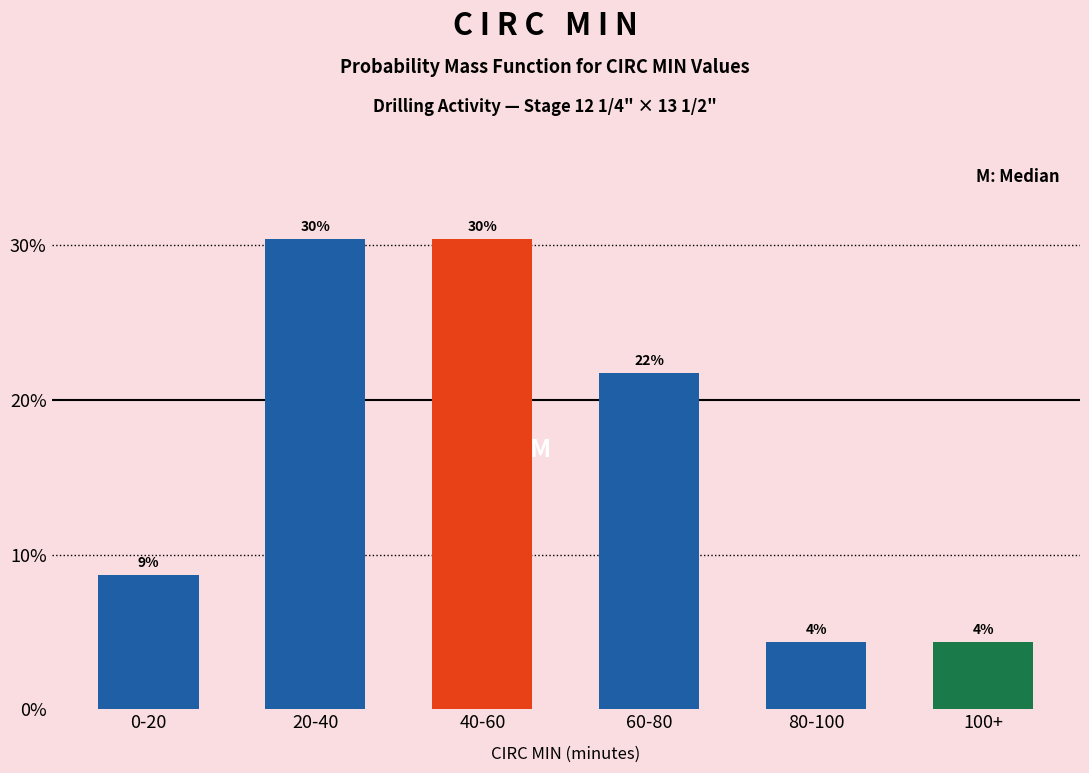

How many bars are there in total?

6